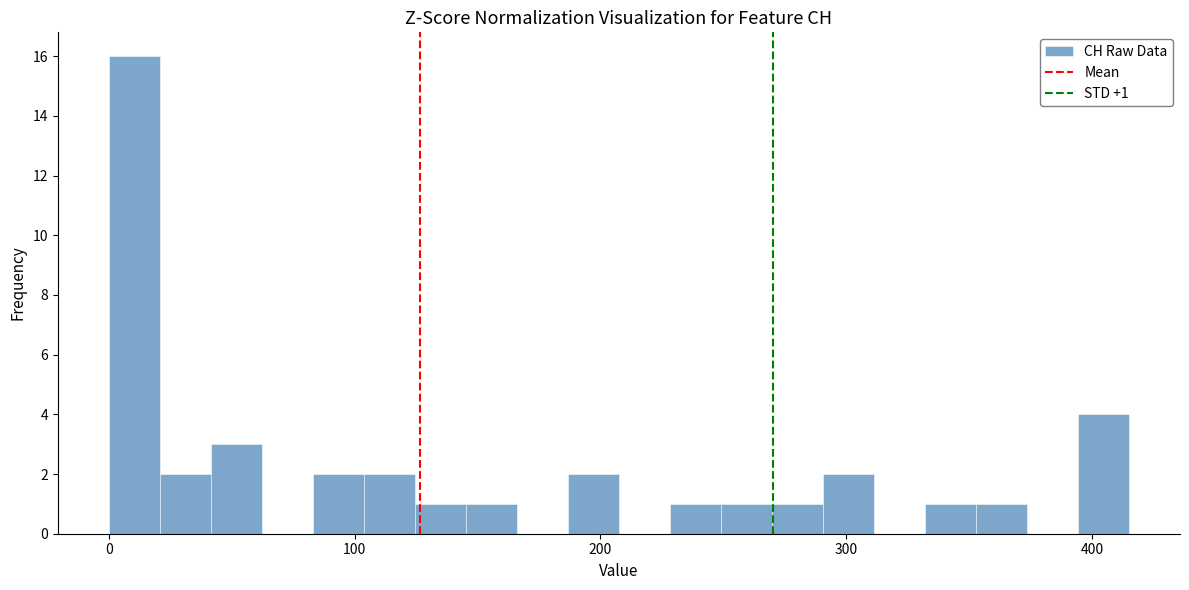

Around what value on the x-axis is the tallest bar? Give the approximate position of its centre, as read against the axis.

10